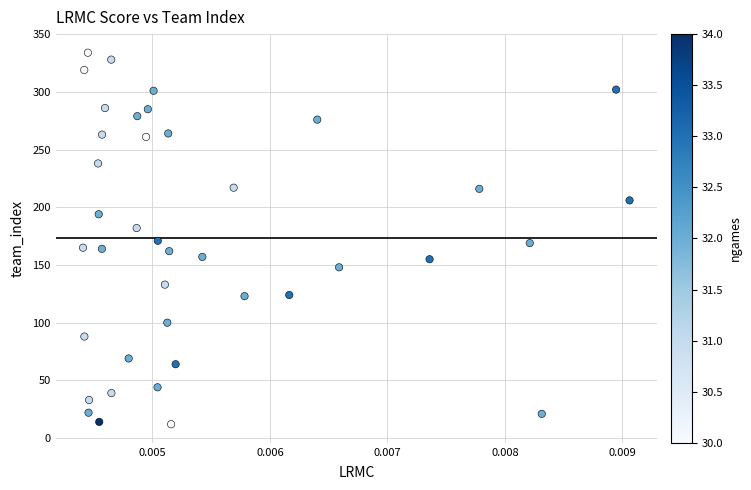

What is the range of Y values (max minus min)?

322